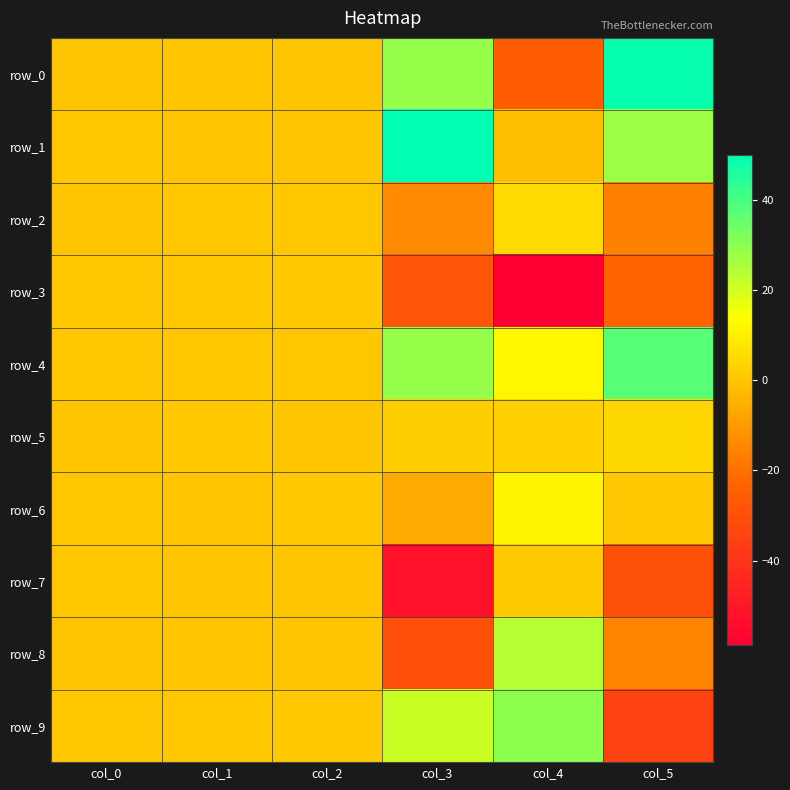

Between col_0 and col_3, which series saw the biggest shift?

row_7